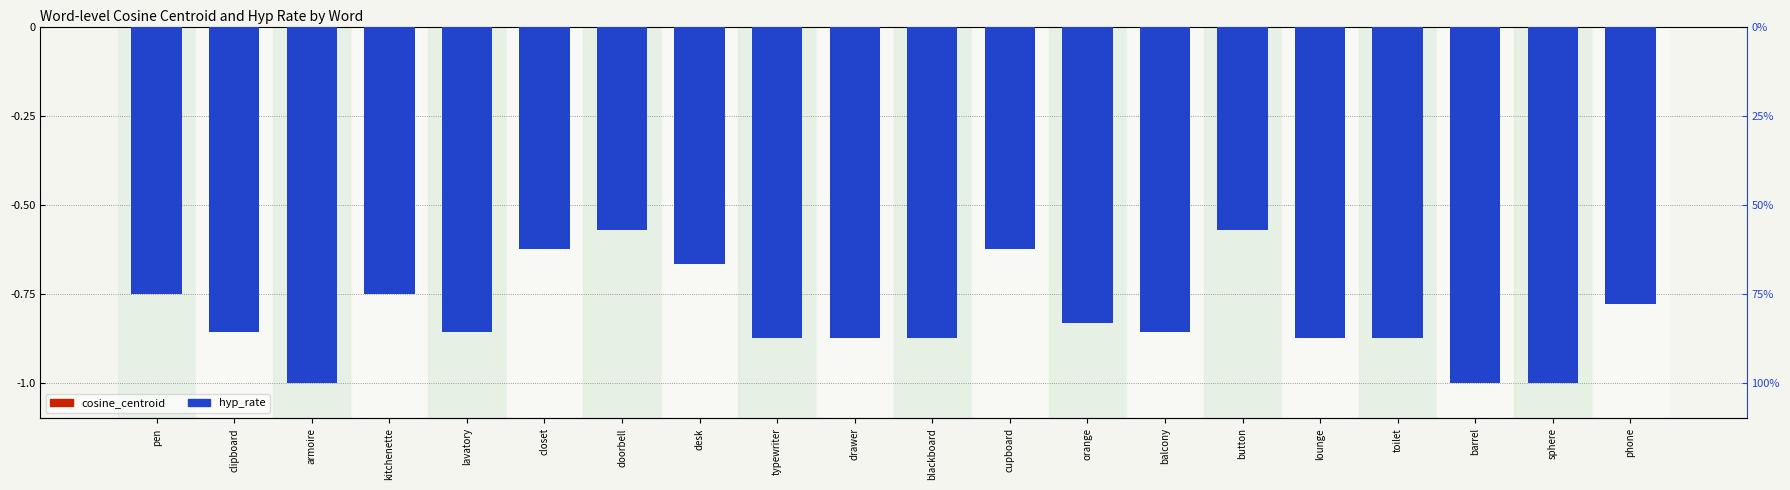

Rank the categories by cosine_centroid value from highest to lowest.

sphere, orange, barrel, phone, pen, button, doorbell, clipboard, blackboard, balcony, typewriter, lounge, toilet, lavatory, cupboard, kitchenette, closet, desk, drawer, armoire